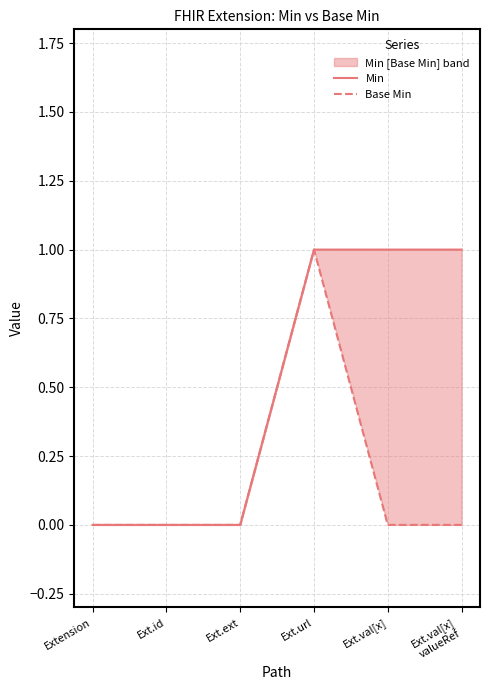

What is the spread (max minus min) of values at Ext.val[x]?

1